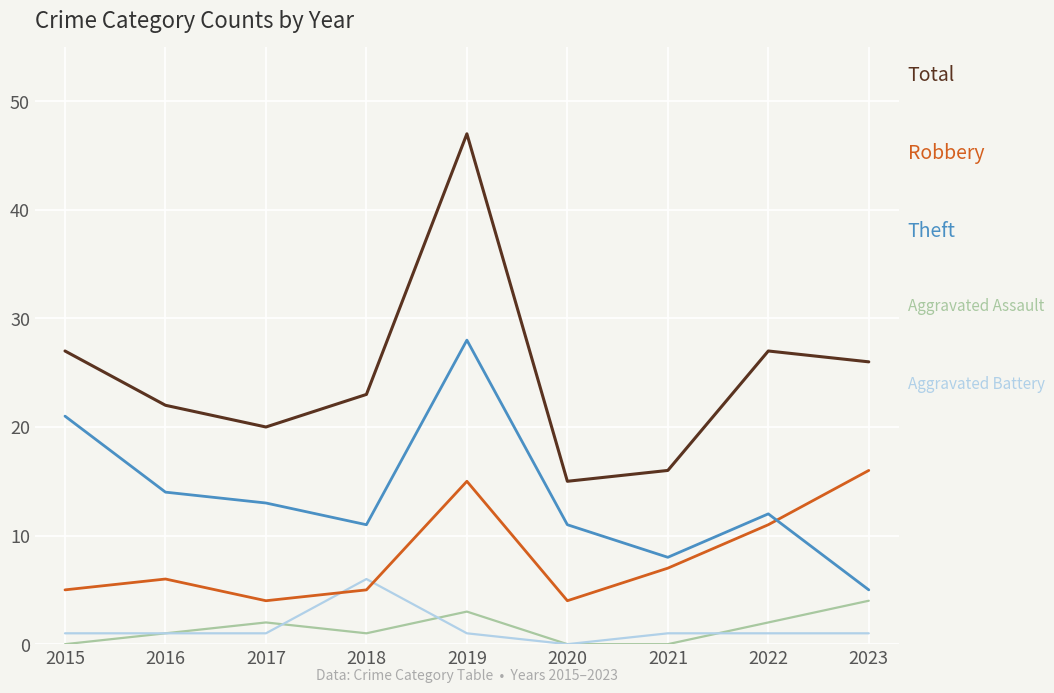

At which category is the sum across all series the highest?

2019